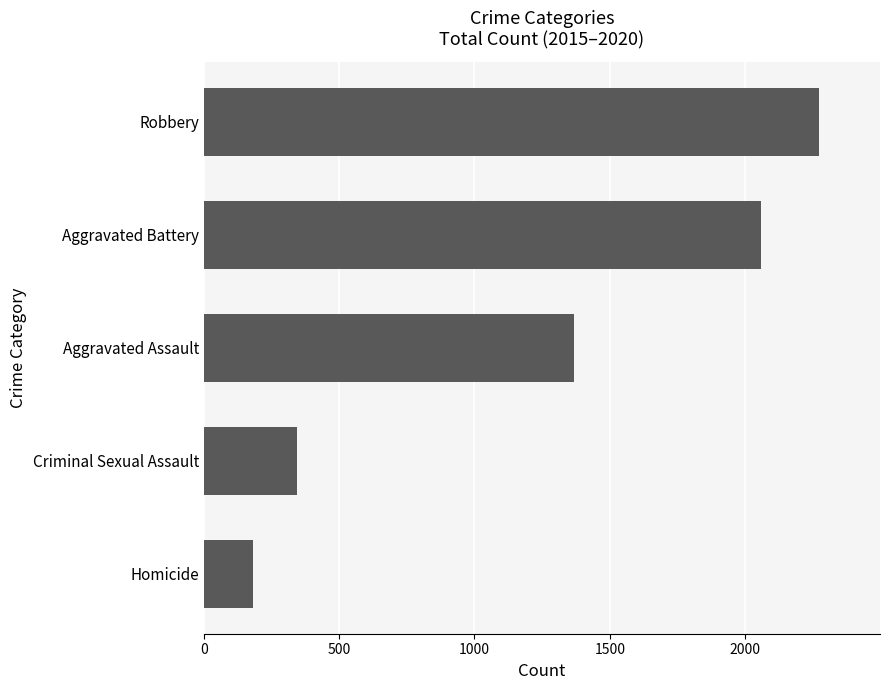

True or false: the data shows 213 at Criminal Sexual Assault.

False